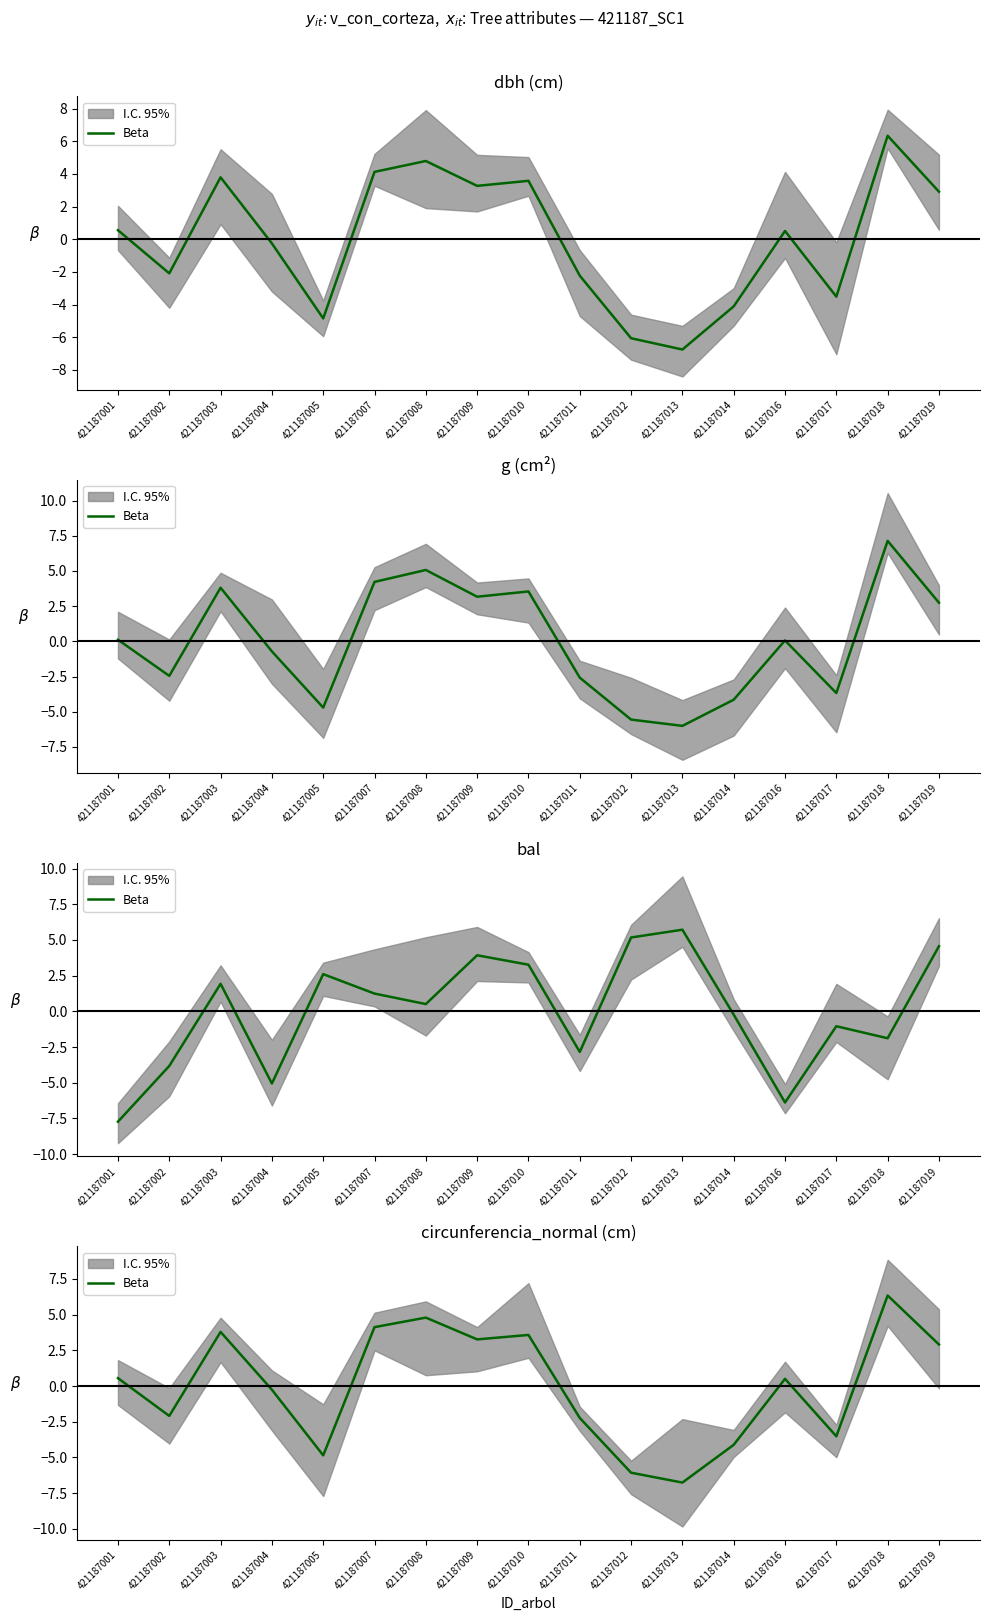

What is the approximate value at 421187018?

6.3